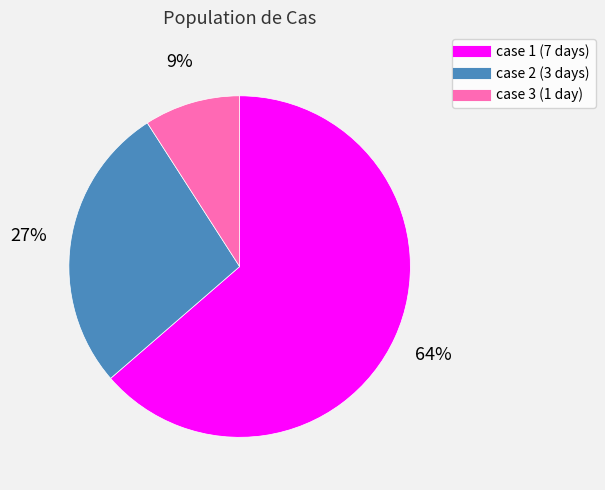

Count the number of slices in the pie.

3